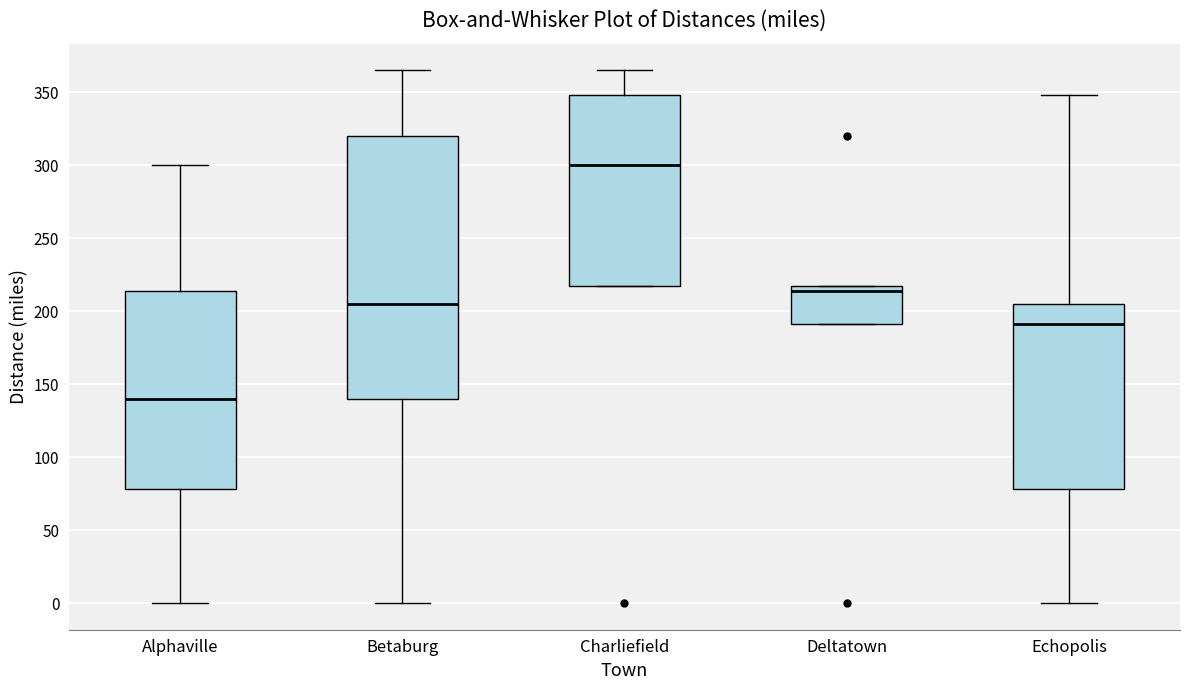

Reading left to right, transcribe this box plot: for each box, give where its median line is, the range the box spans, and where its two whiskers end, as read against the y-axis. The values are not printed on the chart, so give them approximately, as read against the axis.

Alphaville: median 140, box 80 to 215, whiskers 0 to 300
Betaburg: median 205, box 140 to 320, whiskers 0 to 365
Charliefield: median 300, box 215 to 350, whiskers 215 to 365
Deltatown: median 215 (just below the box's upper edge), box 190 to 215, whiskers 190 to 215
Echopolis: median 190, box 80 to 205, whiskers 0 to 350